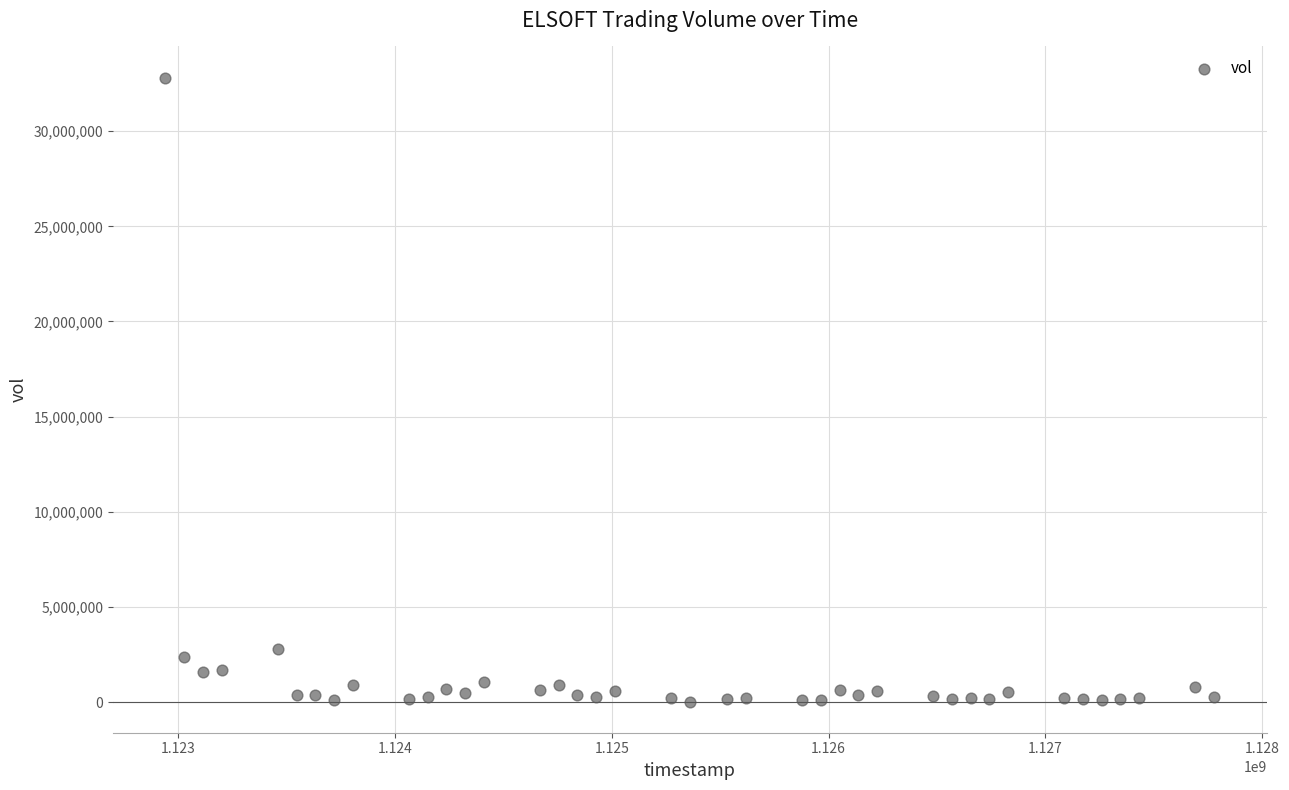

What is the range of Y values (max minus min)?

32777637